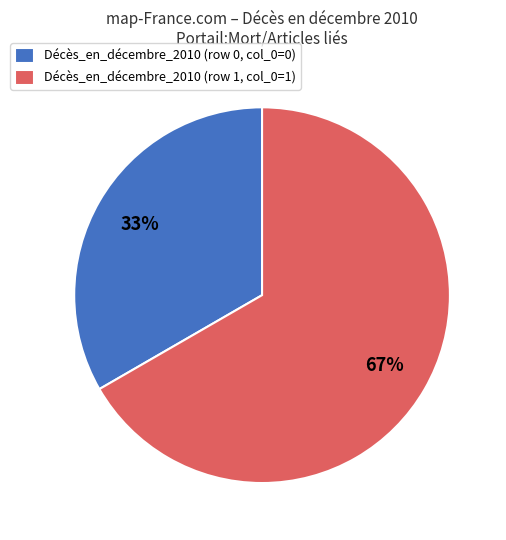

Which slice is the largest?

Décès_en_décembre_2010 (row 1, col_0=1)